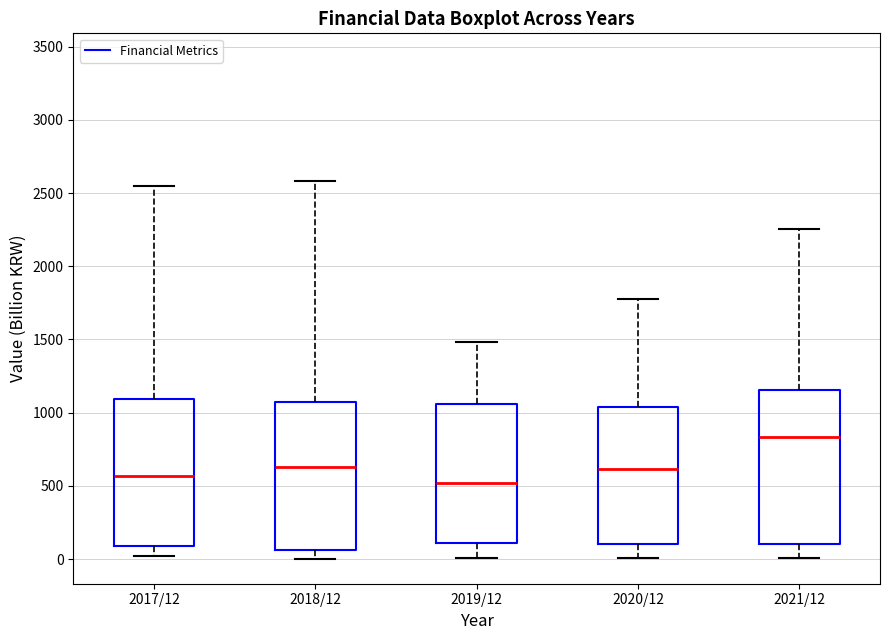

Reading left to right, transcribe this box plot: for each box, give where its median line is, the range the box spans, and where its two whiskers end, as read against the y-axis. The values are not printed on the chart, so give them approximately, as read against the axis.

2017/12: median 550, box 100 to 1100, whiskers 0 to 2550
2018/12: median 650, box 50 to 1050, whiskers 0 to 2600
2019/12: median 500, box 100 to 1050, whiskers 0 to 1500
2020/12: median 600, box 100 to 1050, whiskers 0 to 1800
2021/12: median 850, box 100 to 1150, whiskers 0 to 2250